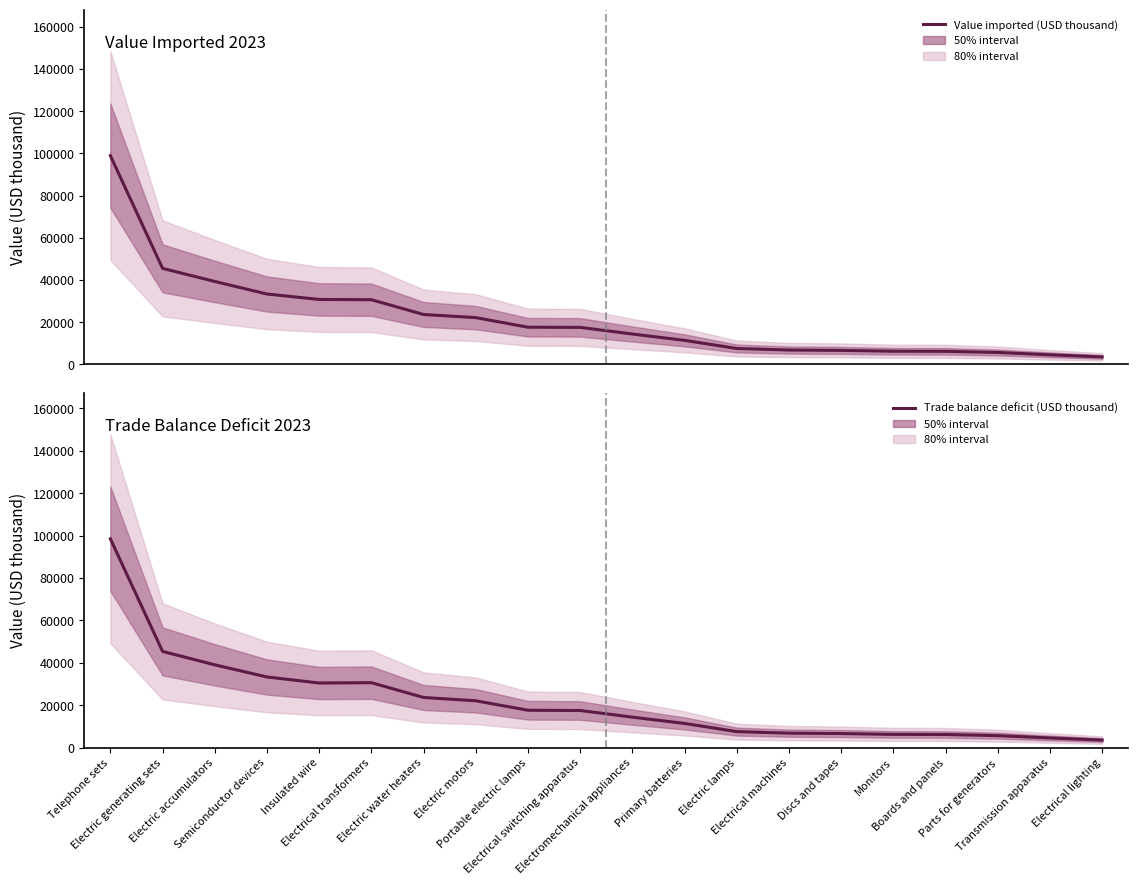

What is the label of the 2nd point from the left?

Electric generating sets